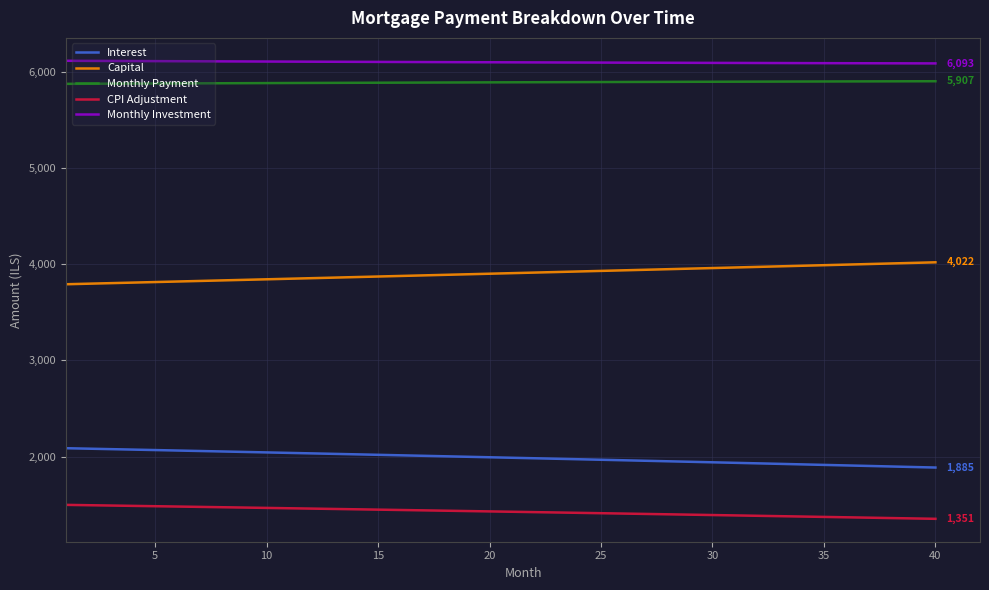

Which series has the largest total across all categories?

Monthly Investment